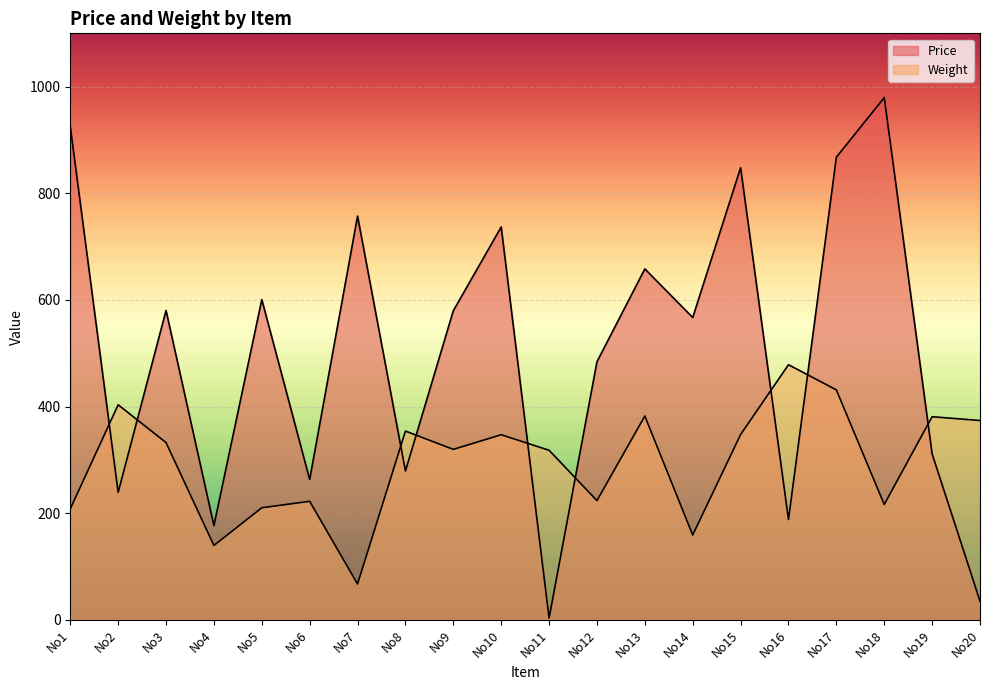

Is it true that Weight equals 87.8 at No20?

False